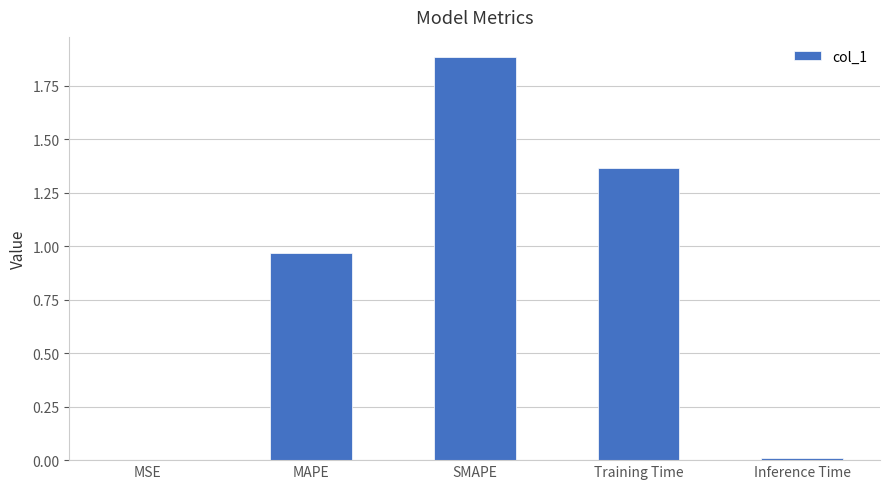

What is the sum of all values?

4.2